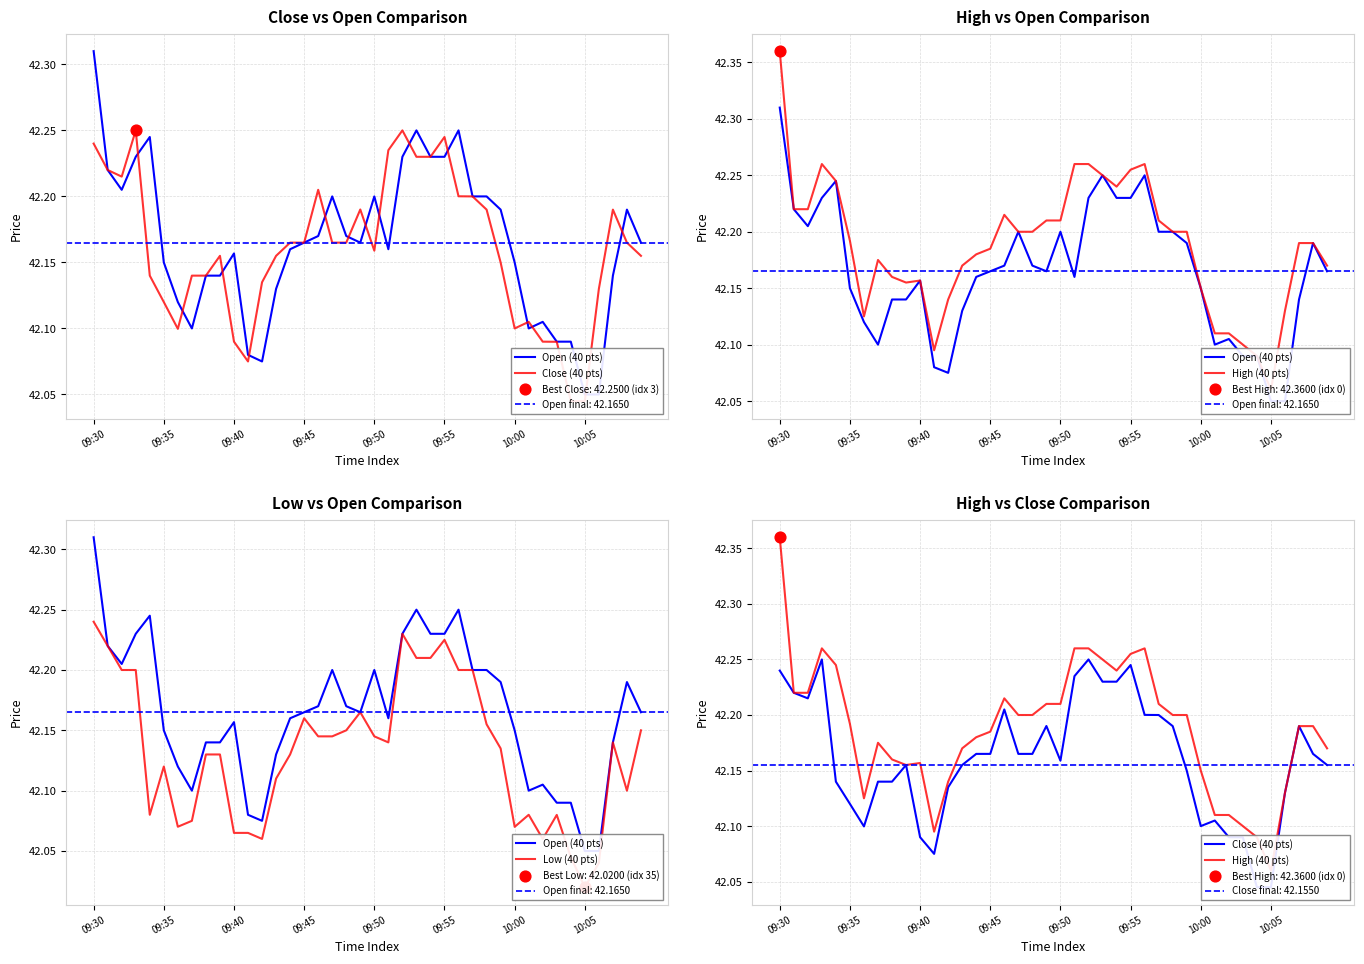

Is the value of High (40 pts) at 09:35 greater than the value of Low (40 pts) at 14?

Yes